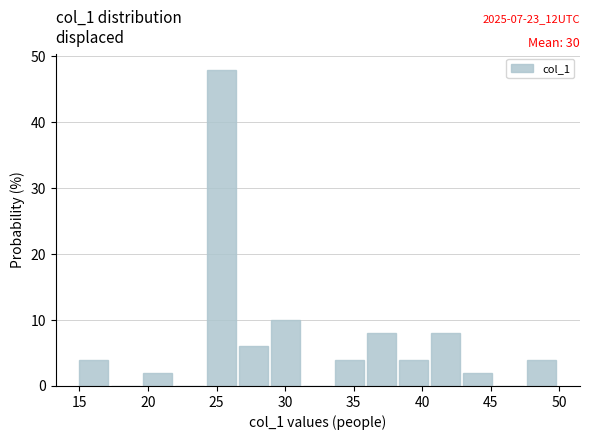

Which range on the x-axis has the tallest bar?

24.5 to 26.5